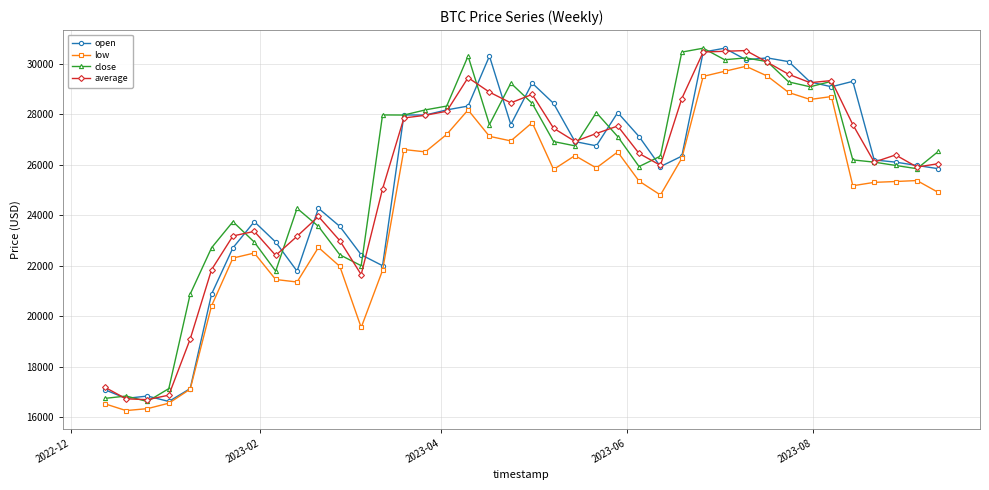

True or false: average and low cross at least once.

False